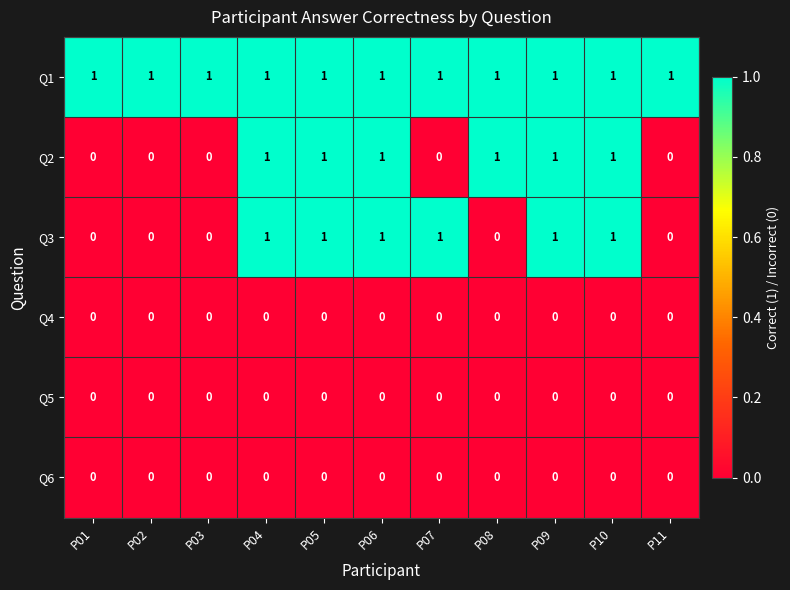

How many Q2 values are between 0 and 1?

11